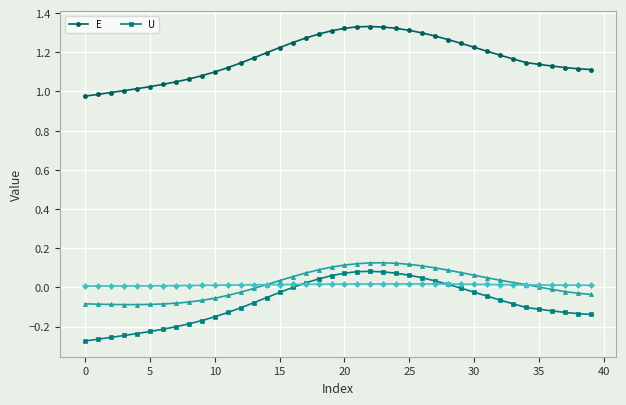

True or false: E has a value of 1.3 at 24.

True